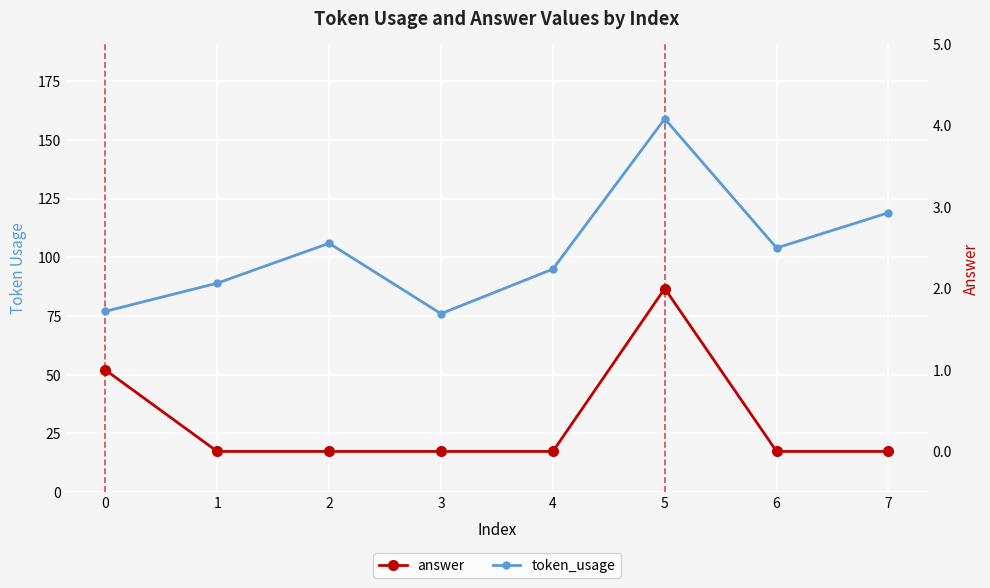

Which series changed the most between 3 and 6?

token_usage